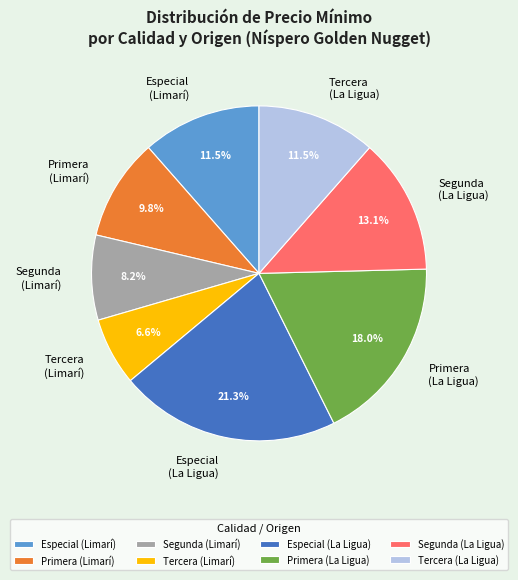

What is the largest slice in the pie chart?

Especial (La Ligua)